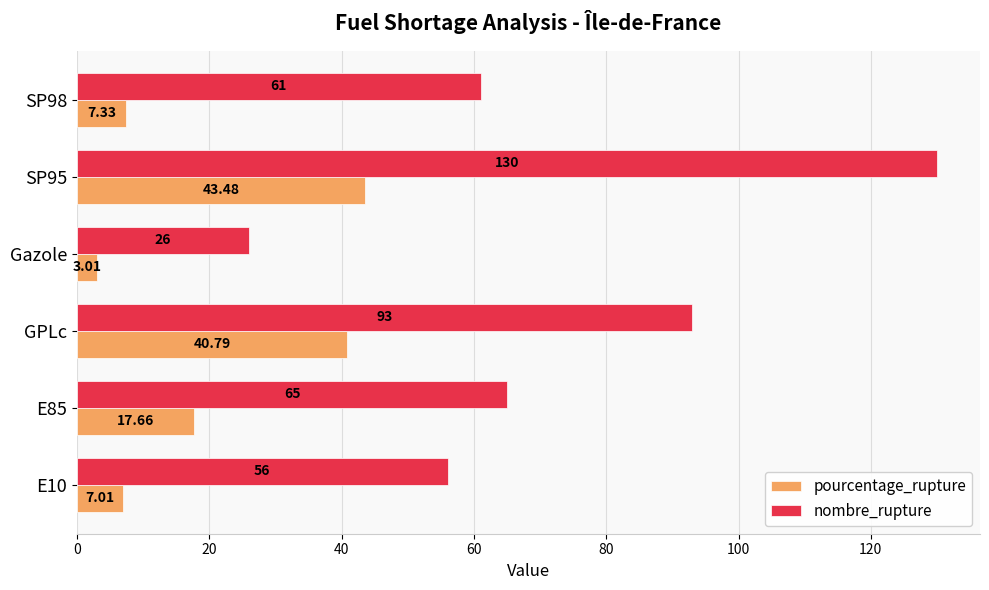

Is the value of nombre_rupture at Gazole greater than the value of pourcentage_rupture at E85?

Yes